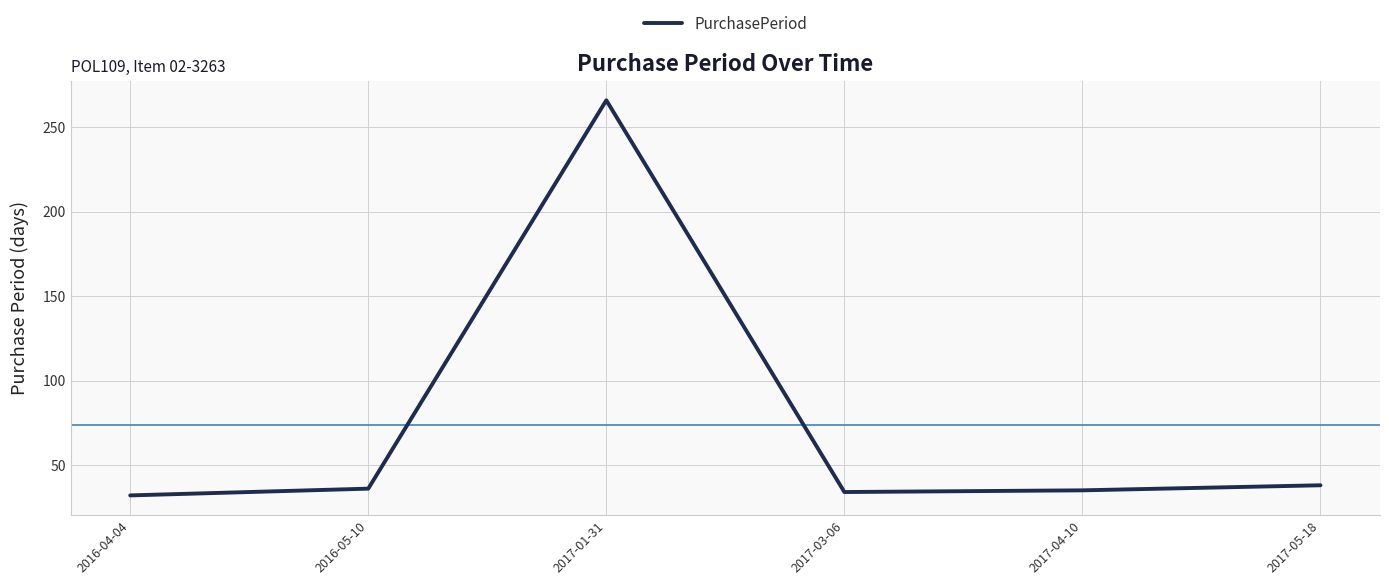

The chart shows a value of 36 at 2016-05-10. True or false?

True